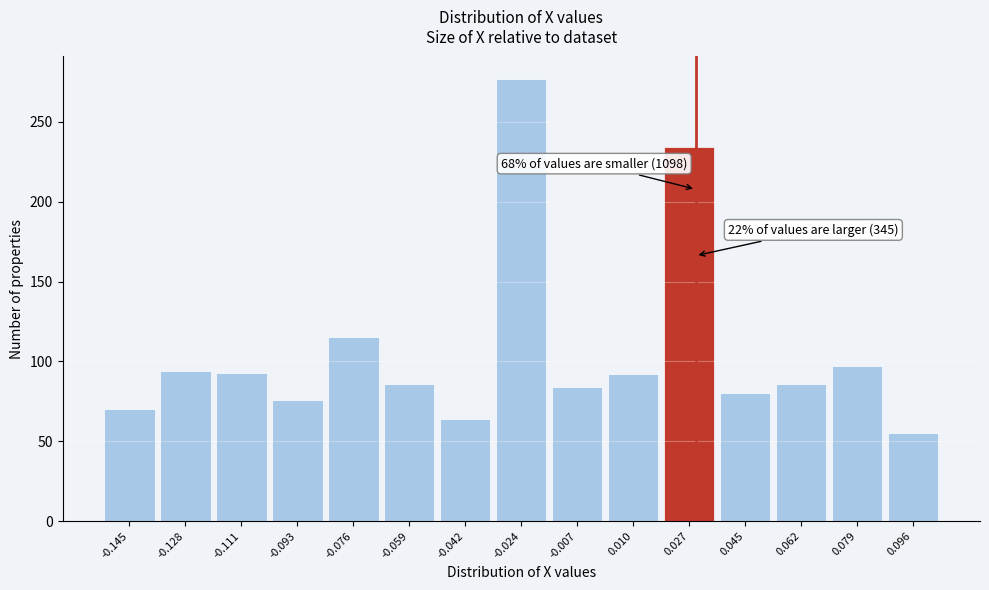

Which range on the x-axis has the tallest bar?

-0.034 to -0.016